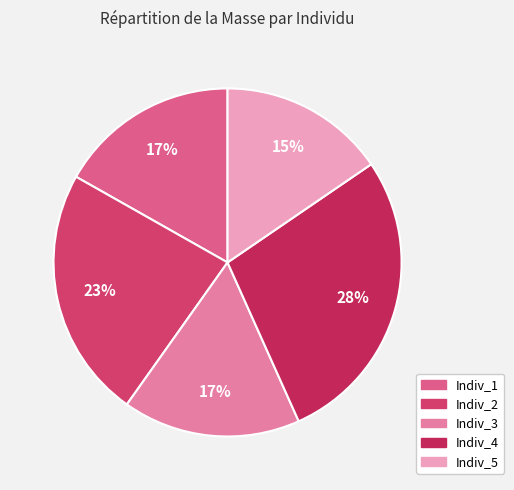

The Indiv_3 slice represents 17% of the pie. True or false?

True